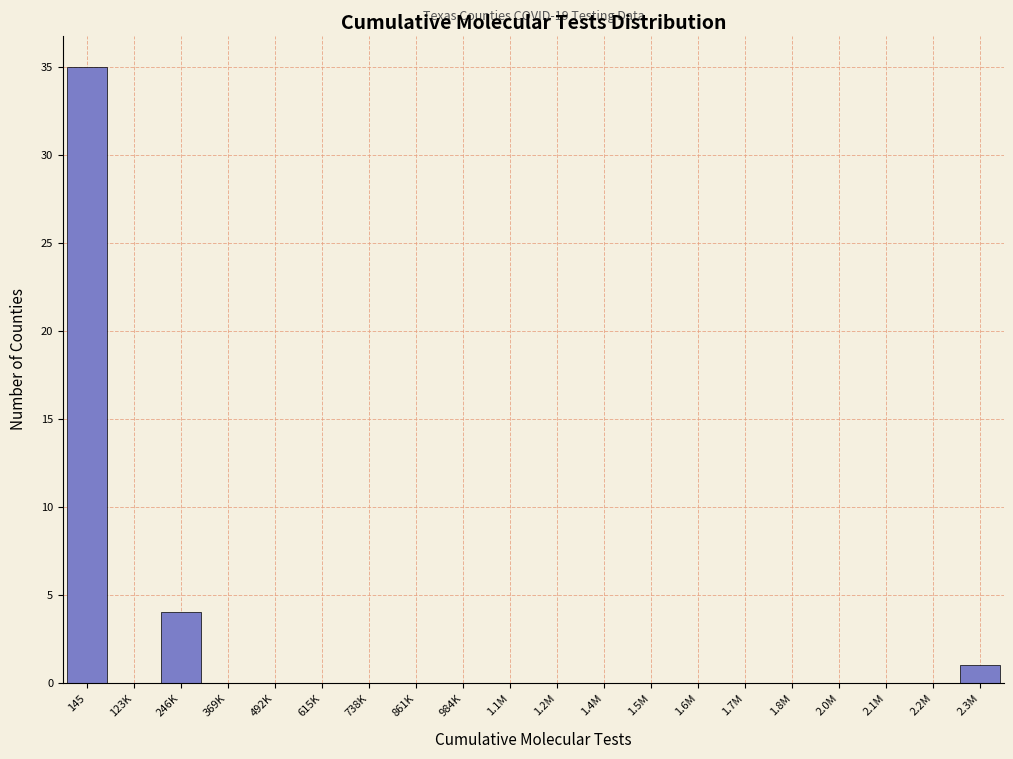

Reading left to right, extract all data points from this chart.

145=35	123K=0	246K=4	369K=0	492K=0	615K=0	738K=0	861K=0	984K=0	1.1M=0	1.2M=0	1.4M=0	1.5M=0	1.6M=0	1.7M=0	1.8M=0	2.0M=0	2.1M=0	2.2M=0	2.3M=1